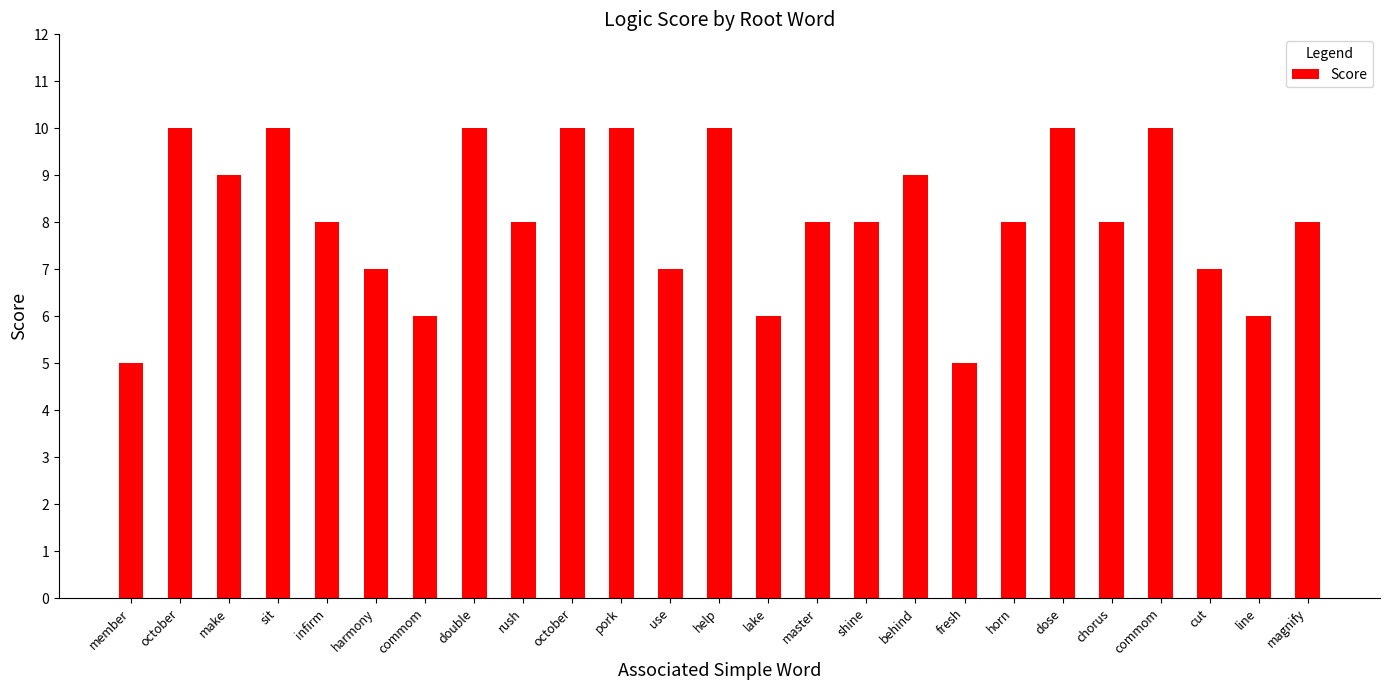

At which label is the value closest to 7?

harmony